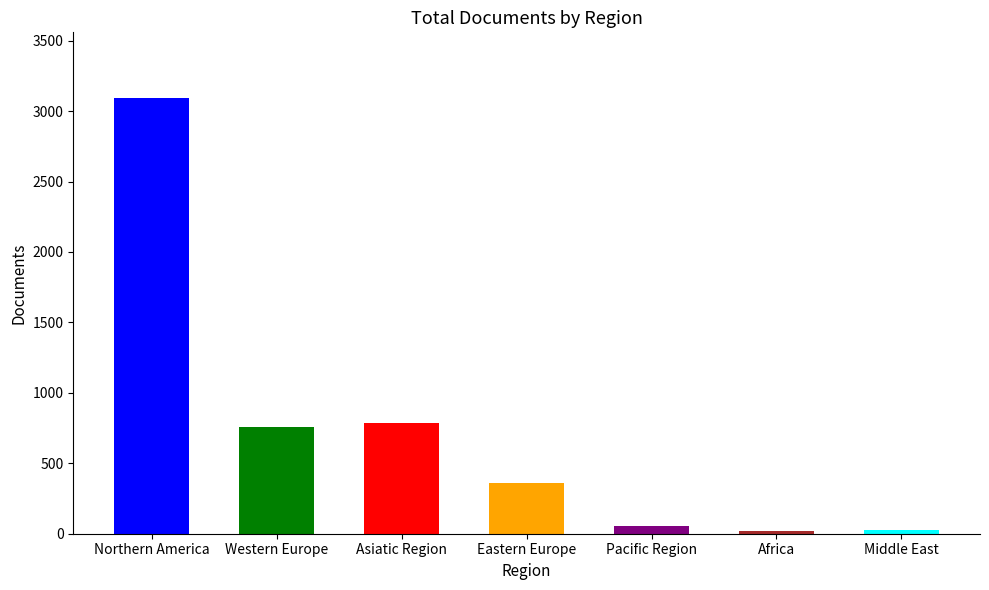

What is the label of the 6th bar from the left?

Africa